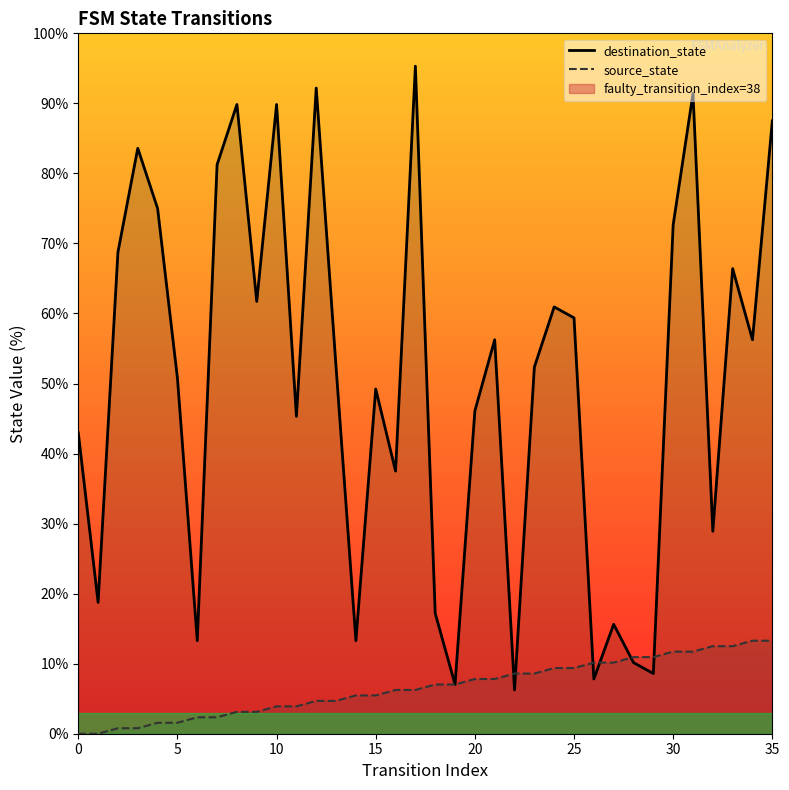

What is the sum of the destination_state values at 27 and 15?

64.8